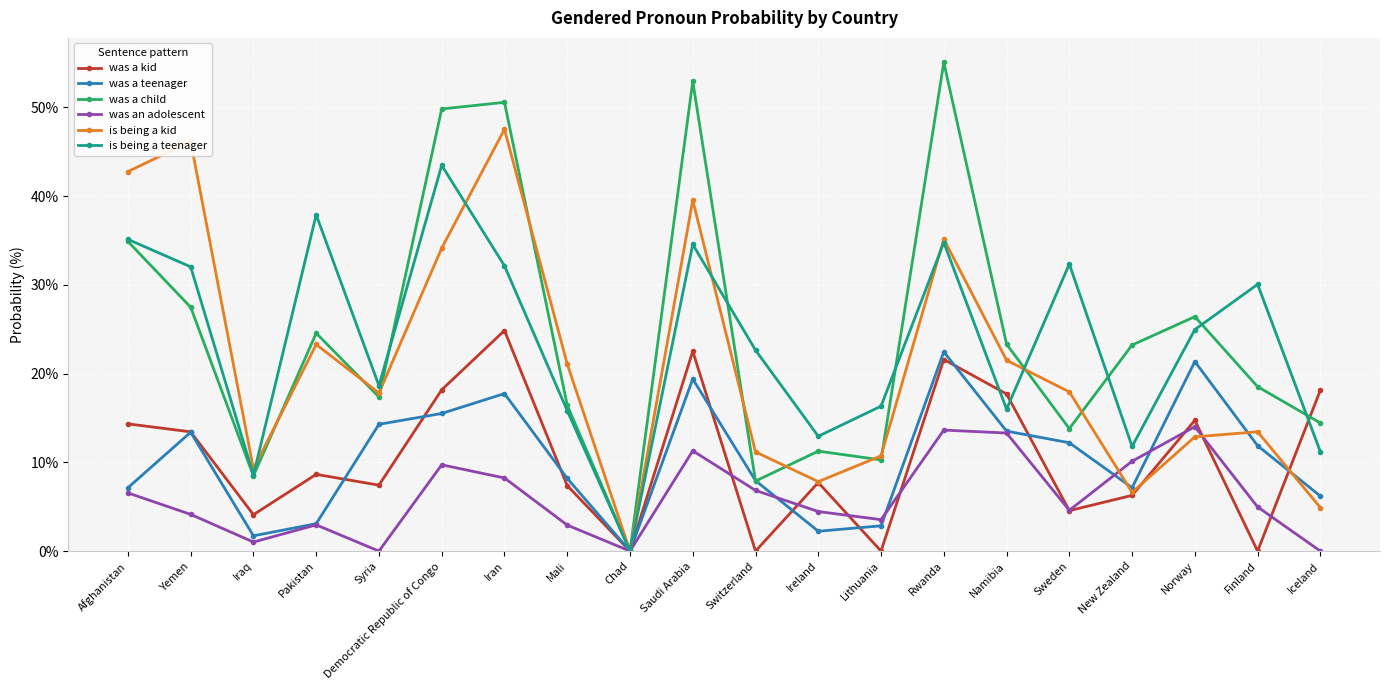

At which category does was a teenager reach its first local valley?

Iraq